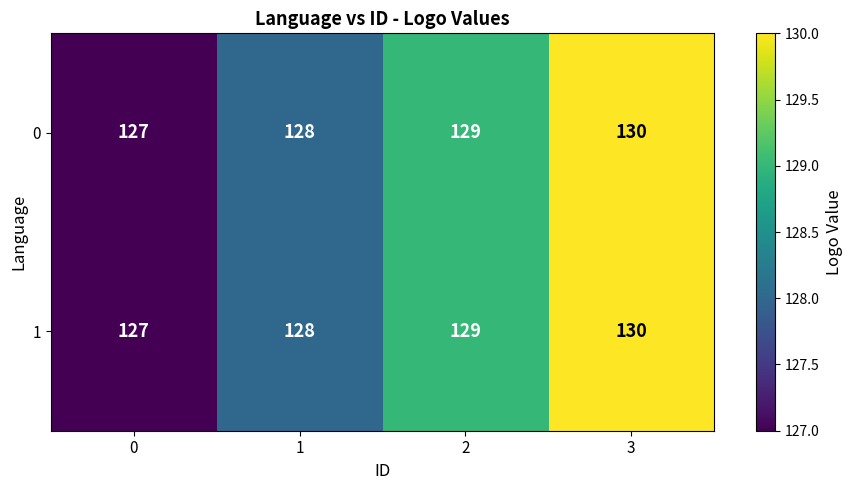

Reading right to left, list all the values displayed in this chart.

0: 3=130	2=129	1=128	0=127
1: 3=130	2=129	1=128	0=127